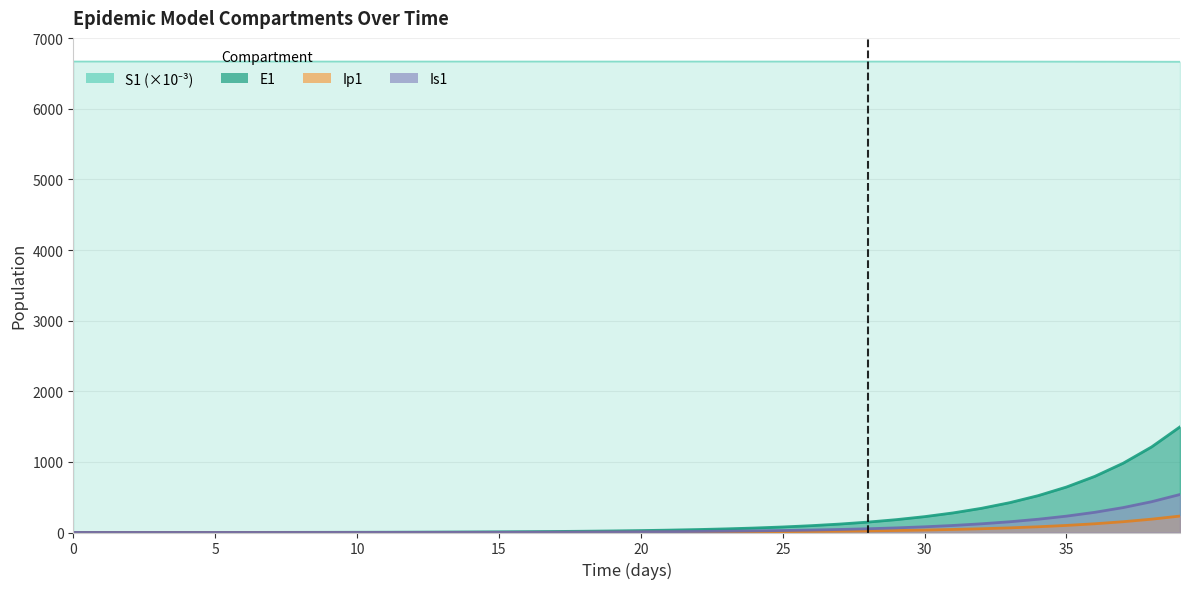

Is it true that Ip1 equals 0.0 at 0?

True